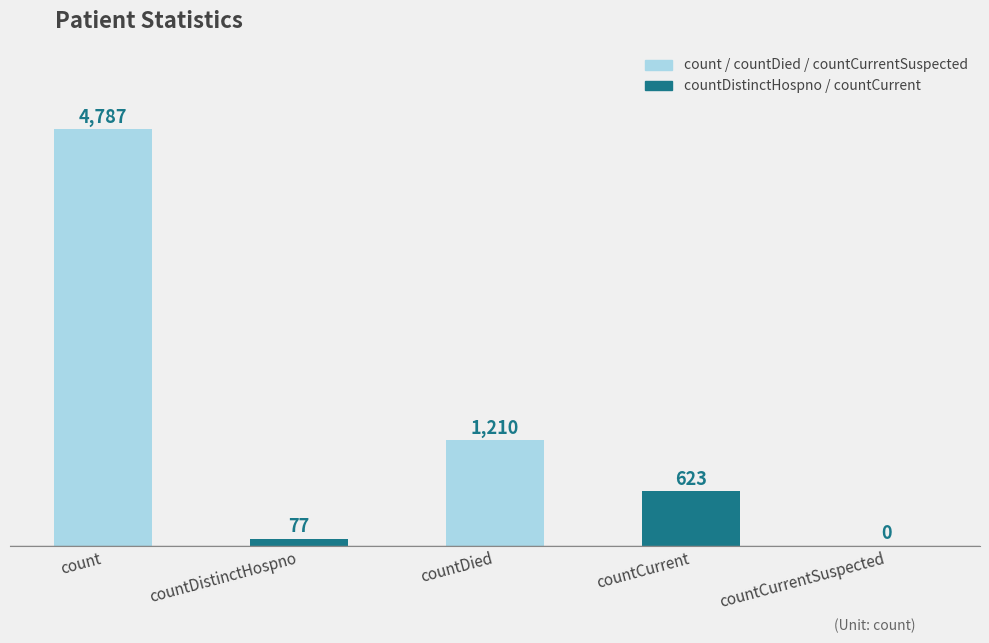

Where is the data nearest to the value 2393?

countDied